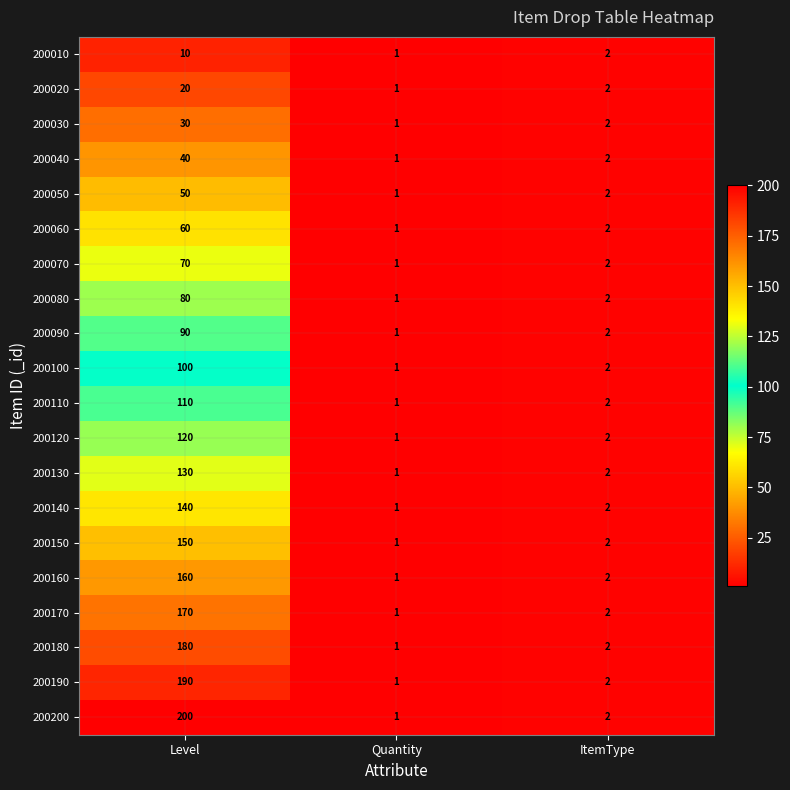

At Level, list the series in order from largest to smallest.

200200, 200190, 200180, 200170, 200160, 200150, 200140, 200130, 200120, 200110, 200100, 200090, 200080, 200070, 200060, 200050, 200040, 200030, 200020, 200010